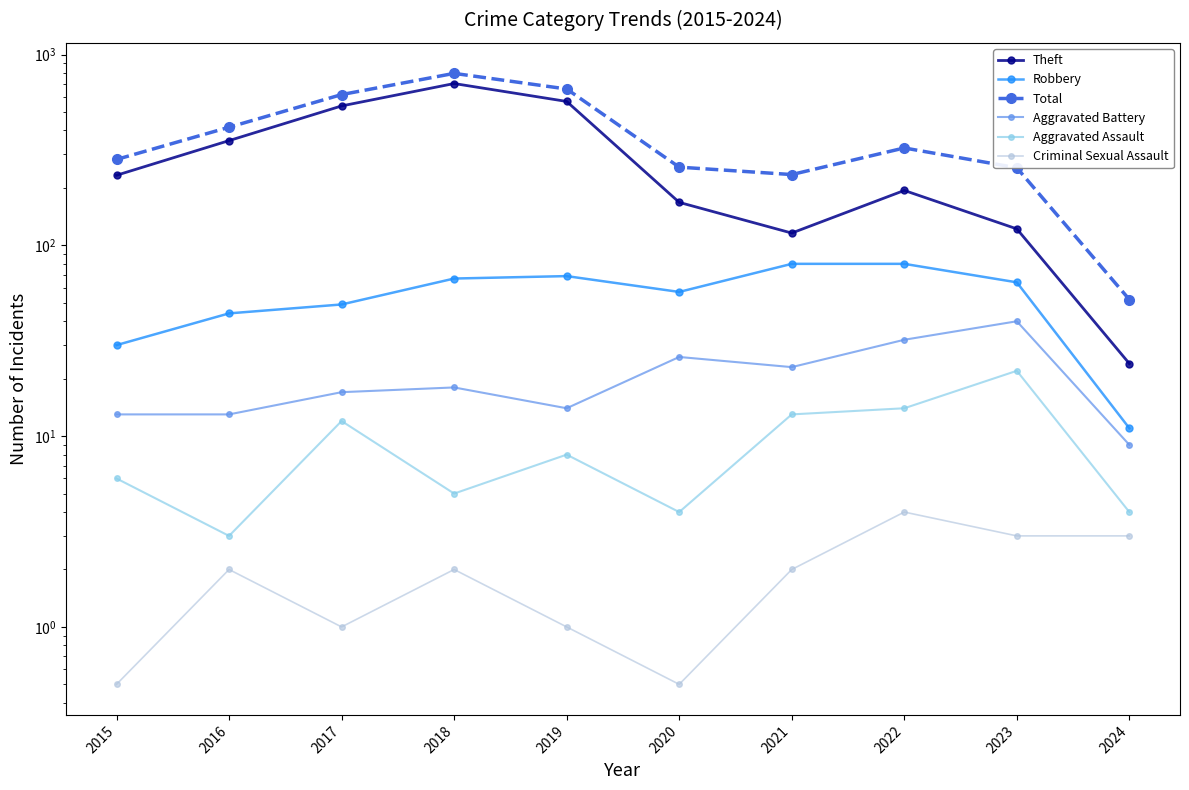

What is the smallest value displayed?

0.5